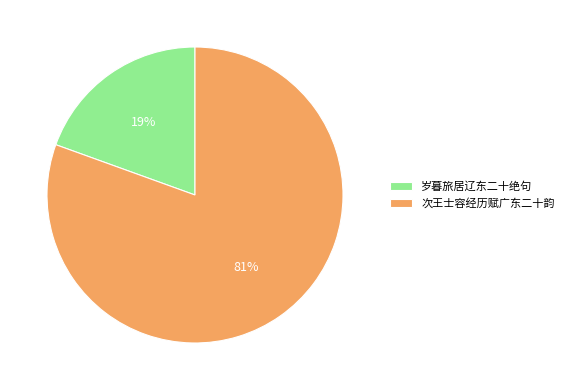

The 岁暮旅居辽东二十绝句 slice represents 13% of the pie. True or false?

False